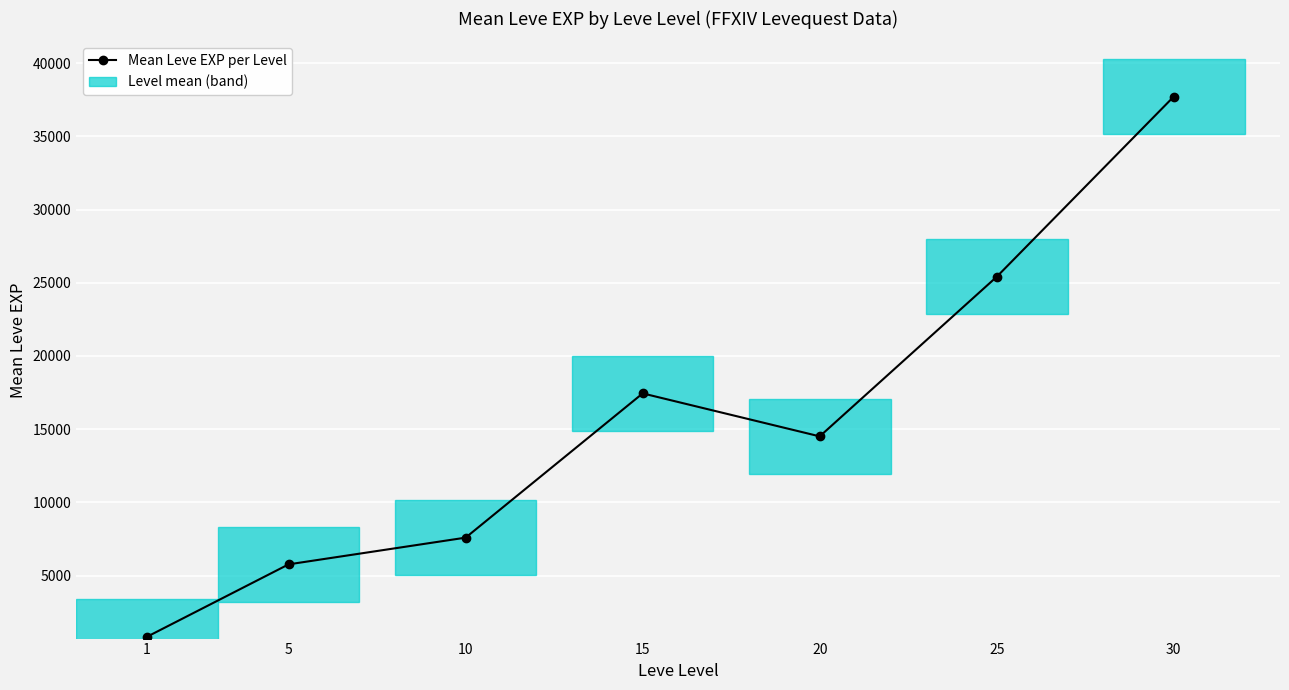

What is the difference between the maximum and second lowest values?

31945